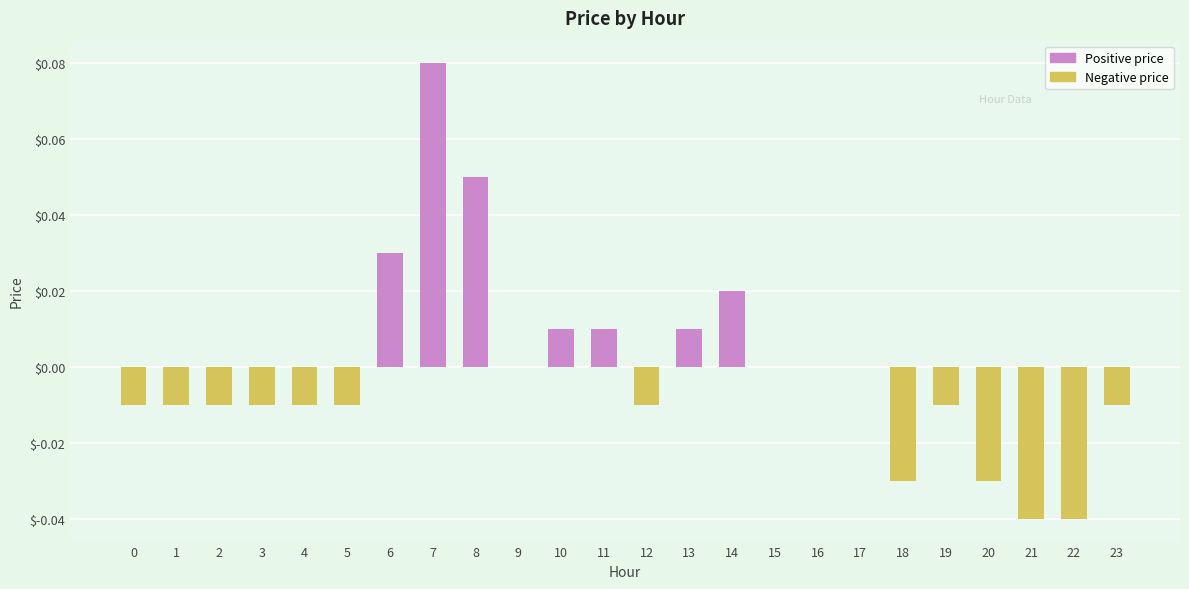

Which has a higher value, 16 or 8?

8